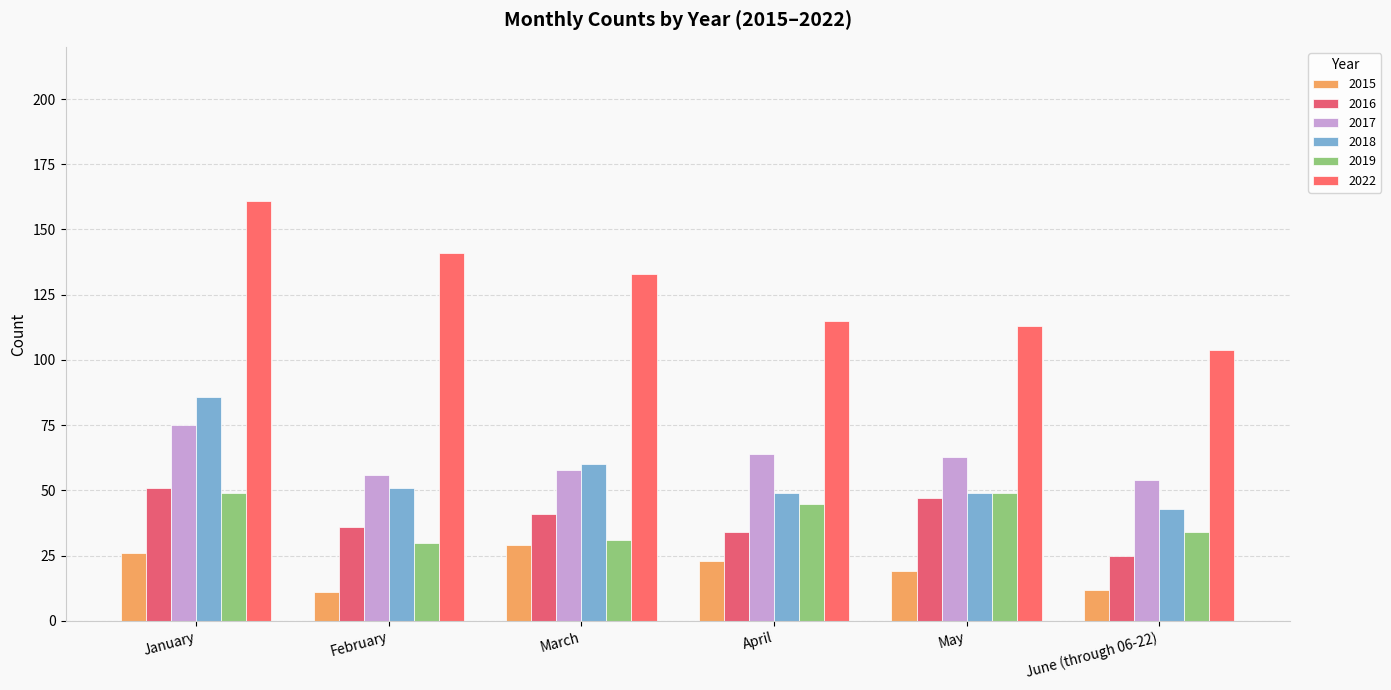

True or false: 2017 has a value of 64 at April.

True